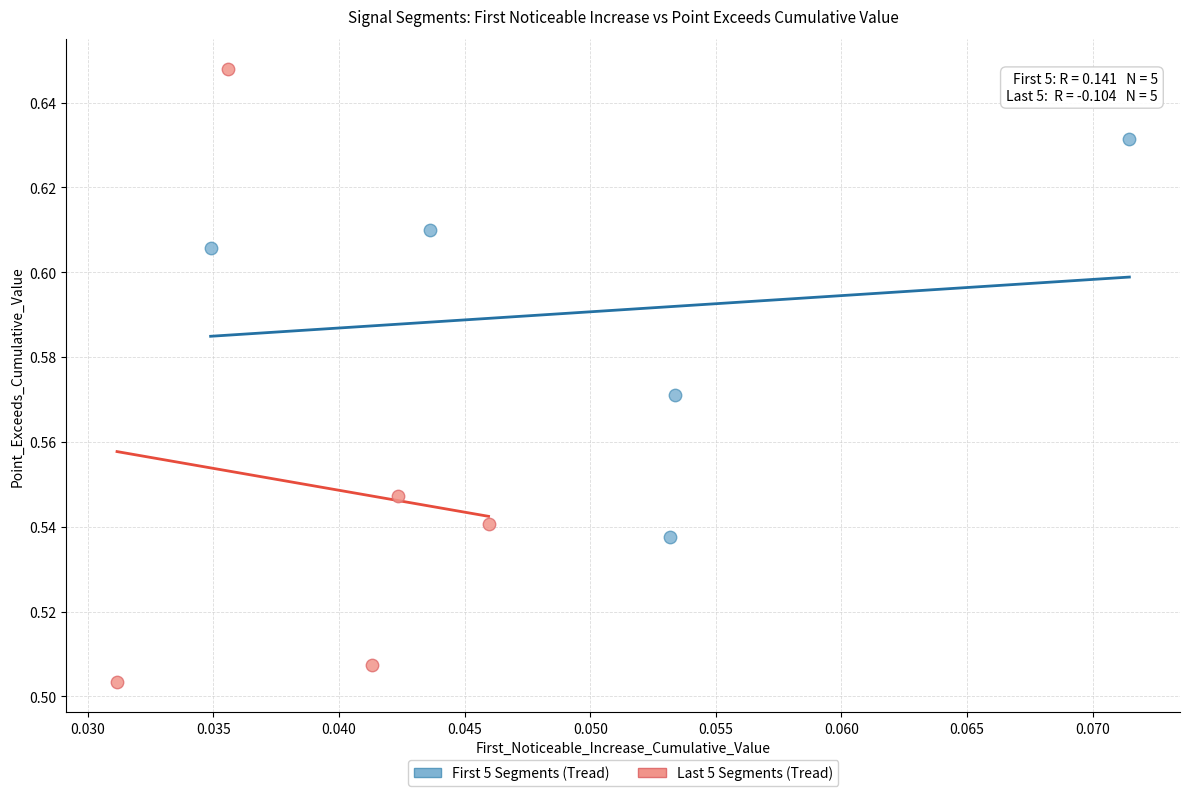

Which series has the largest Y range (max minus min)?

Last 5 Segments (Tread)